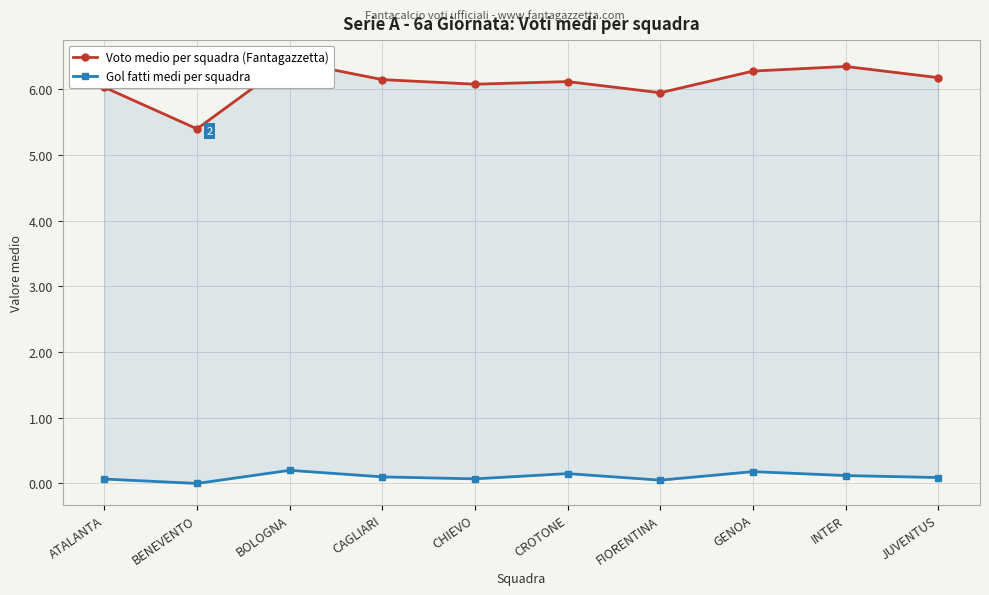

Is the value of Voto medio per squadra (Fantagazzetta) at CAGLIARI greater than the value of Gol fatti medi per squadra at CHIEVO?

Yes